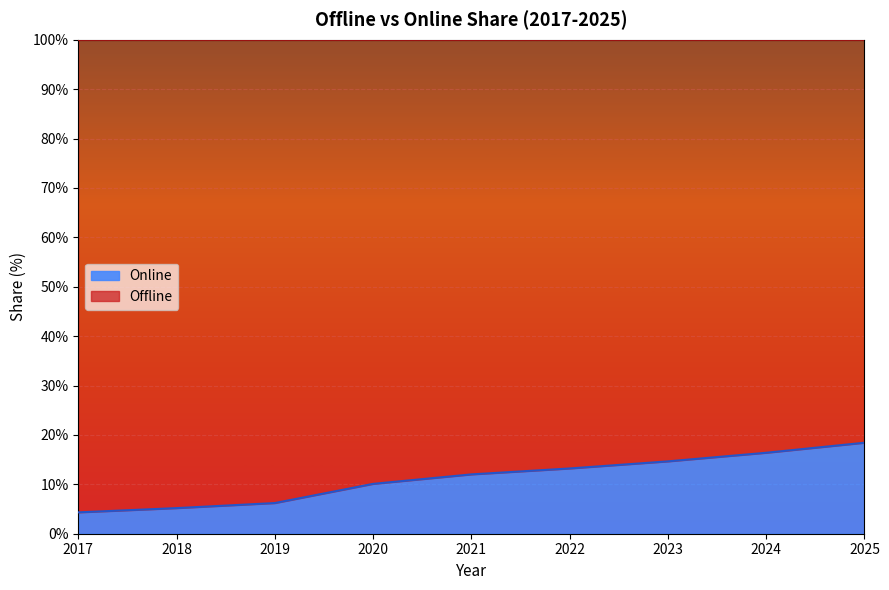

How many lines are shown in the chart?

2